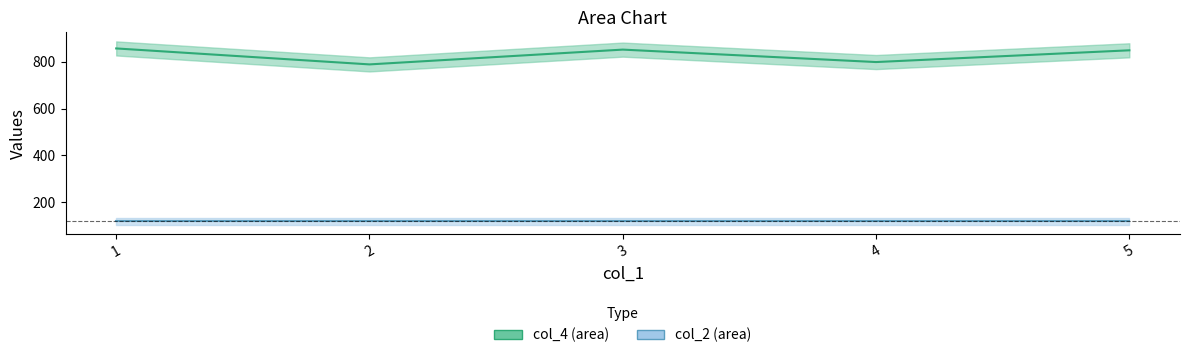

Is this an area chart (filled region under the line)?

No